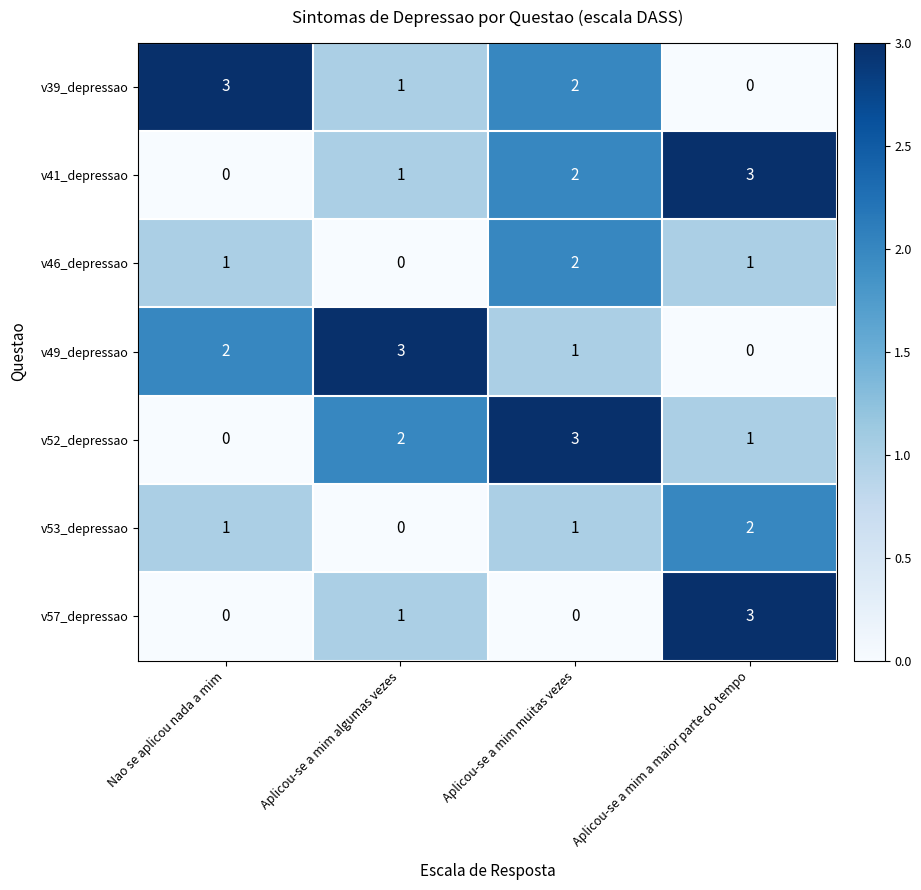

What is the sum of all v46_depressao values?

4